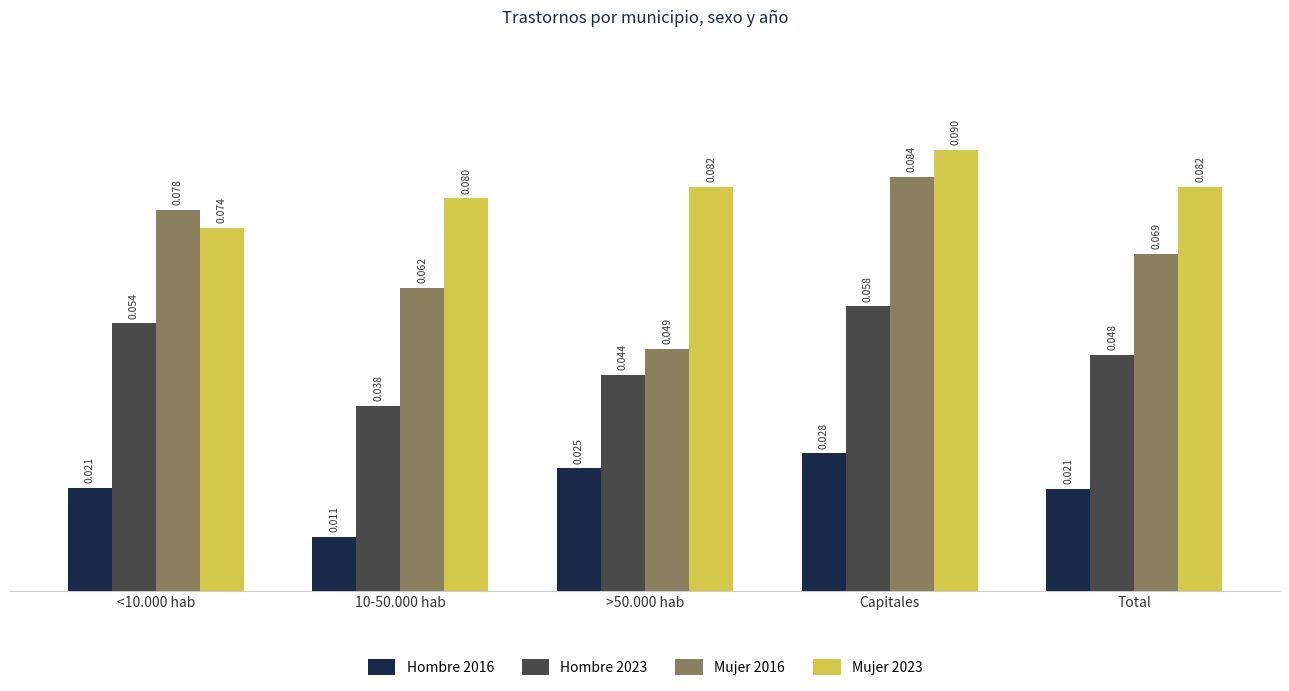

At which category does the chart reach its peak across all series?

Capitales